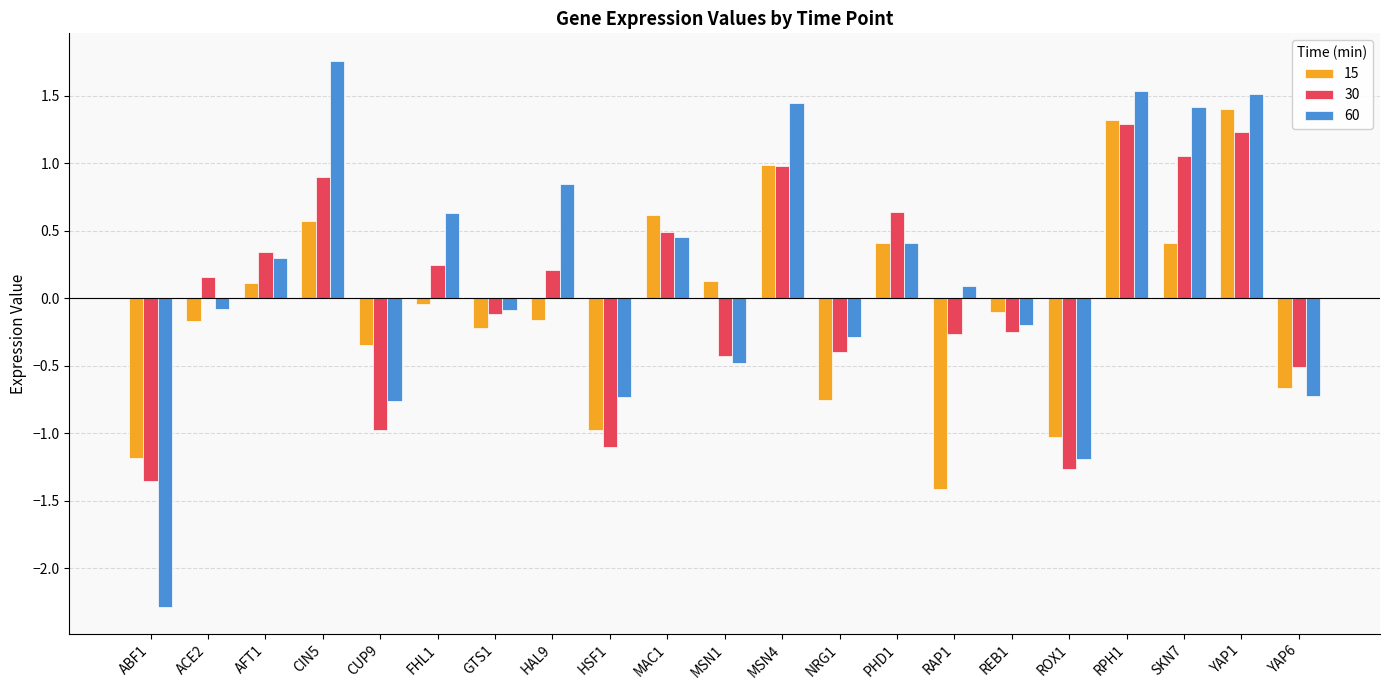

How many data points in 15 are above 0?

9